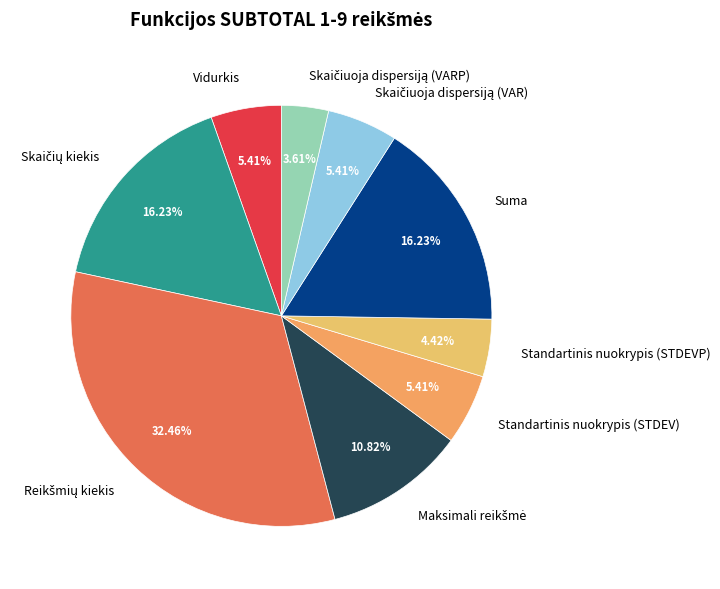

Do Standartinis nuokrypis (STDEV) and Standartinis nuokrypis (STDEVP) together represent more than half of the pie?

No